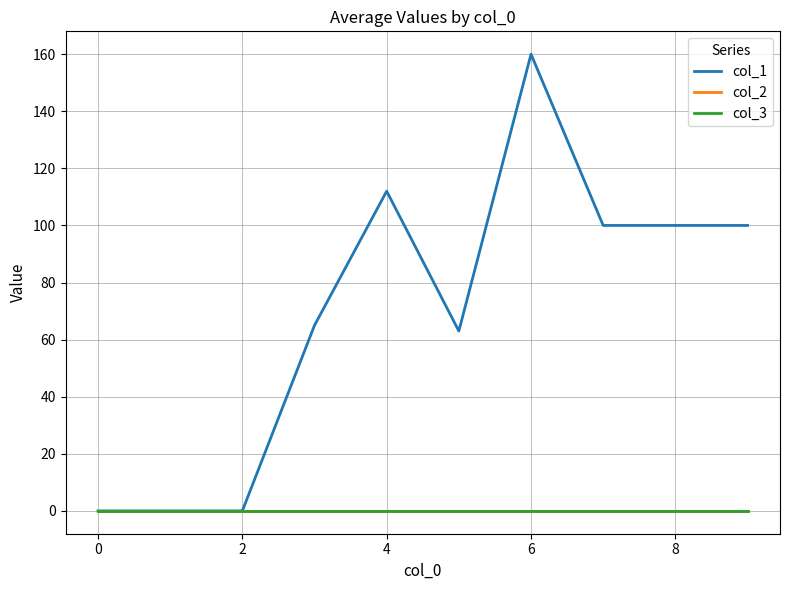

How many lines are shown in the chart?

3